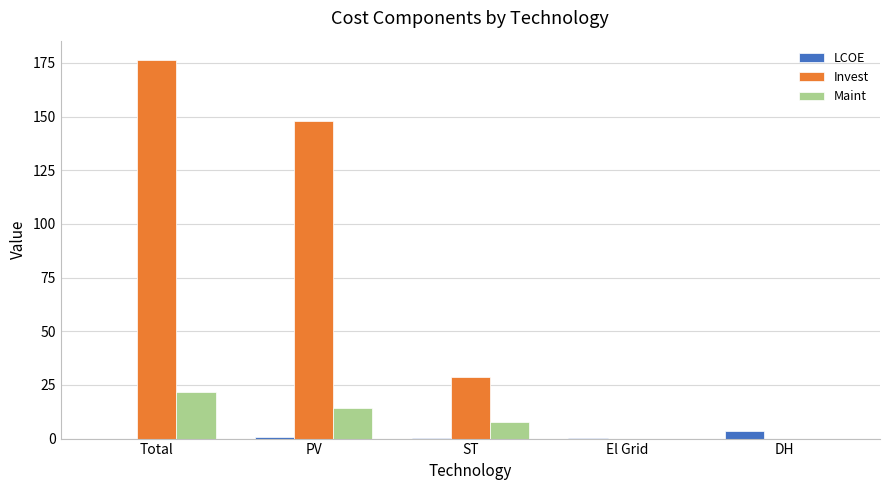

At which label is Invest closest to 88?

ST